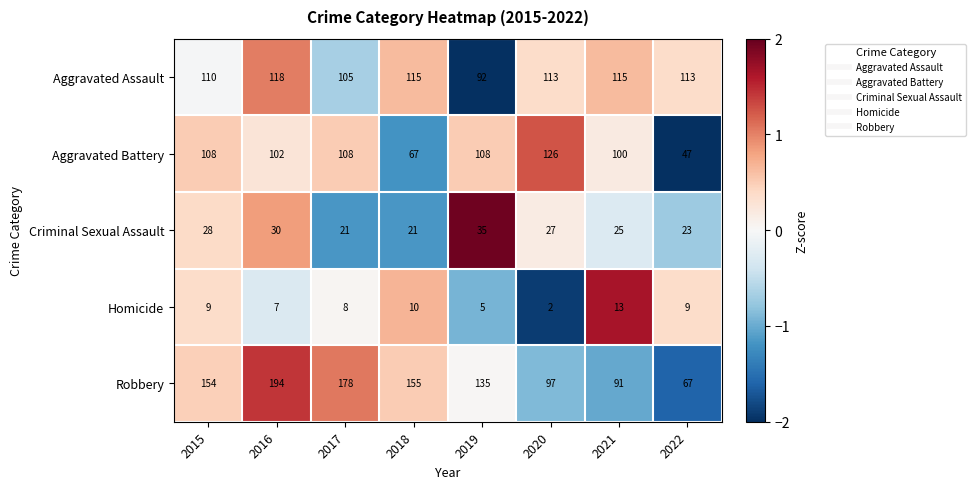

True or false: Criminal Sexual Assault has a value of 21 at 2017.

True